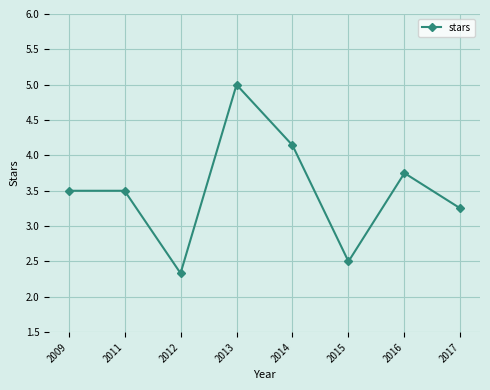

True or false: the data shows 2.5 at 2015.

True